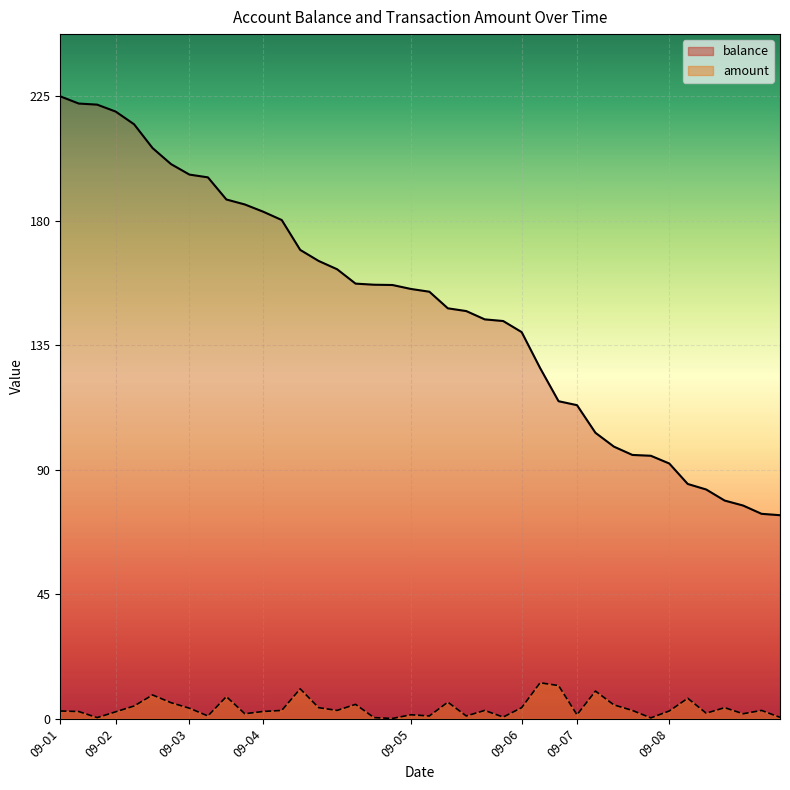

Which category has the highest value in the balance series?

2014-09-01